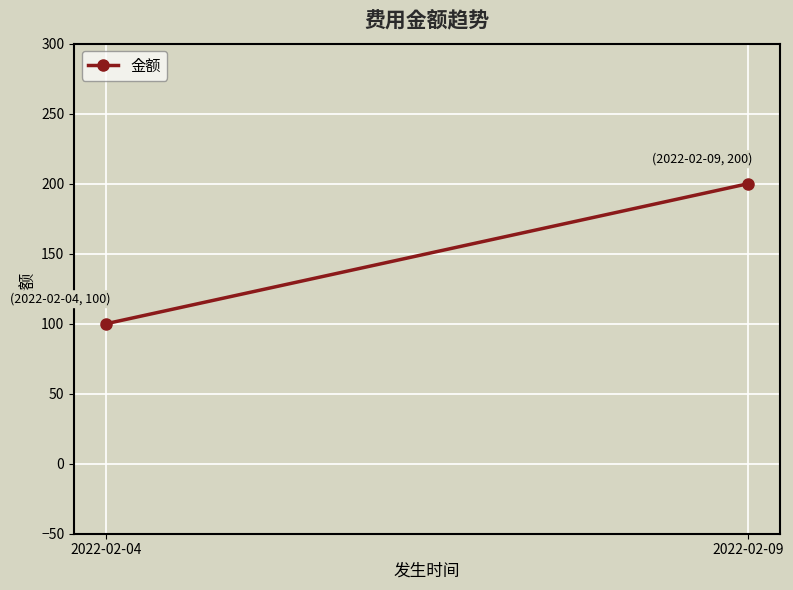

Where is the data nearest to the value 150?

2022-02-04